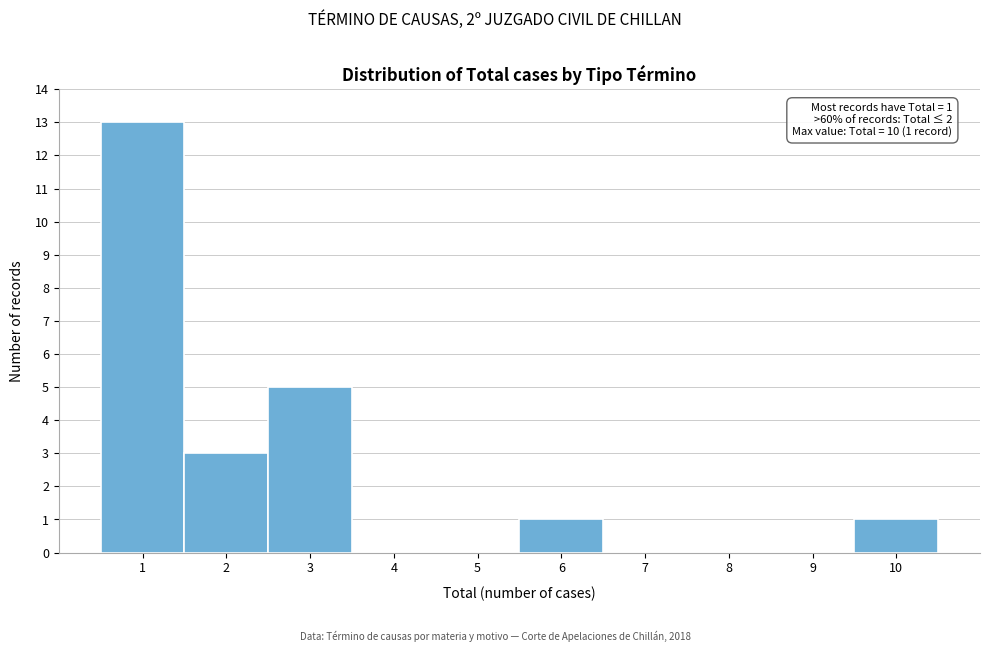

Which range on the x-axis has the tallest bar?

0.5 to 1.5